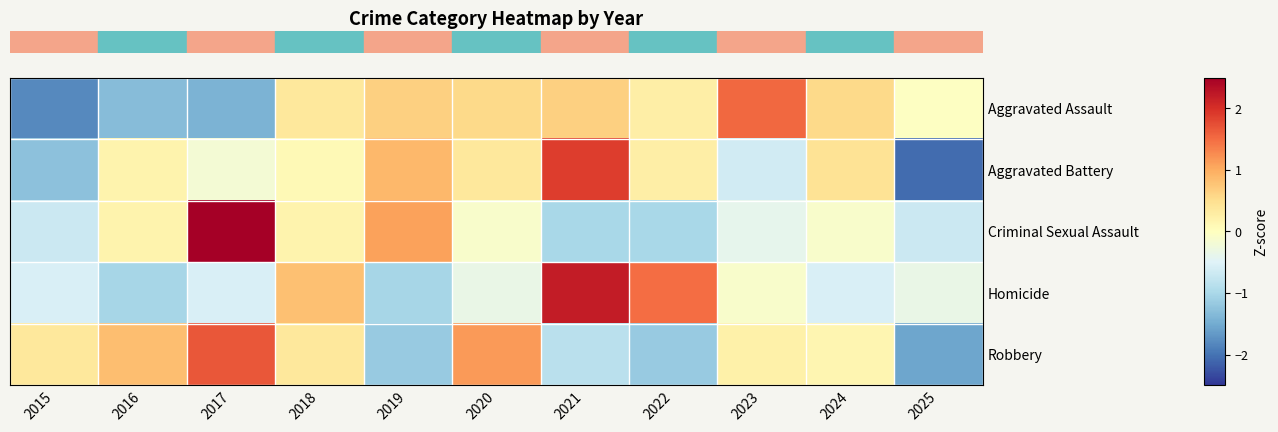

Reading left to right, what are all the values shown in this chart?

row_0: 2015=-1.8	2016=-1.3	2017=-1.4	2018=0.4	2019=0.7	2020=0.6	2021=0.7	2022=0.3	2023=1.5	2024=0.6	2025=-0.0
row_1: 2015=-1.3	2016=0.2	2017=-0.2	2018=0.1	2019=0.9	2020=0.4	2021=1.9	2022=0.3	2023=-0.6	2024=0.4	2025=-2.1
row_2: 2015=-0.7	2016=0.2	2017=2.6	2018=0.2	2019=1.1	2020=-0.1	2021=-1.0	2022=-1.0	2023=-0.4	2024=-0.1	2025=-0.7
row_3: 2015=-0.6	2016=-1.0	2017=-0.6	2018=0.8	2019=-1.0	2020=-0.3	2021=2.2	2022=1.5	2023=-0.1	2024=-0.6	2025=-0.3
row_4: 2015=0.4	2016=0.8	2017=1.7	2018=0.4	2019=-1.2	2020=1.1	2021=-0.9	2022=-1.2	2023=0.2	2024=0.1	2025=-1.6